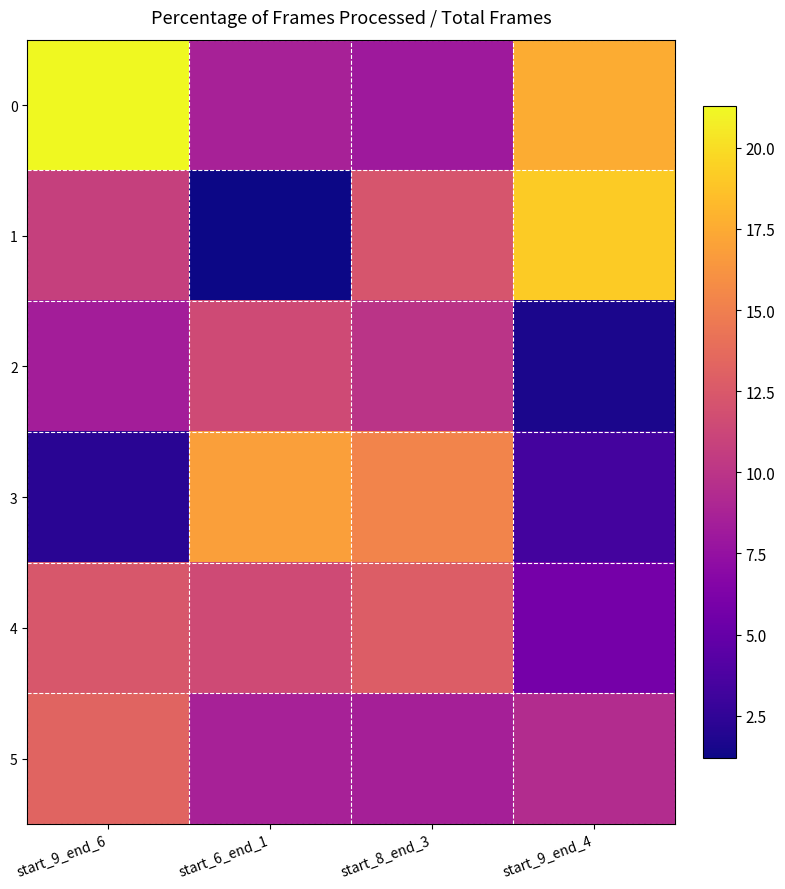

Which series has the widest spread of values?

1